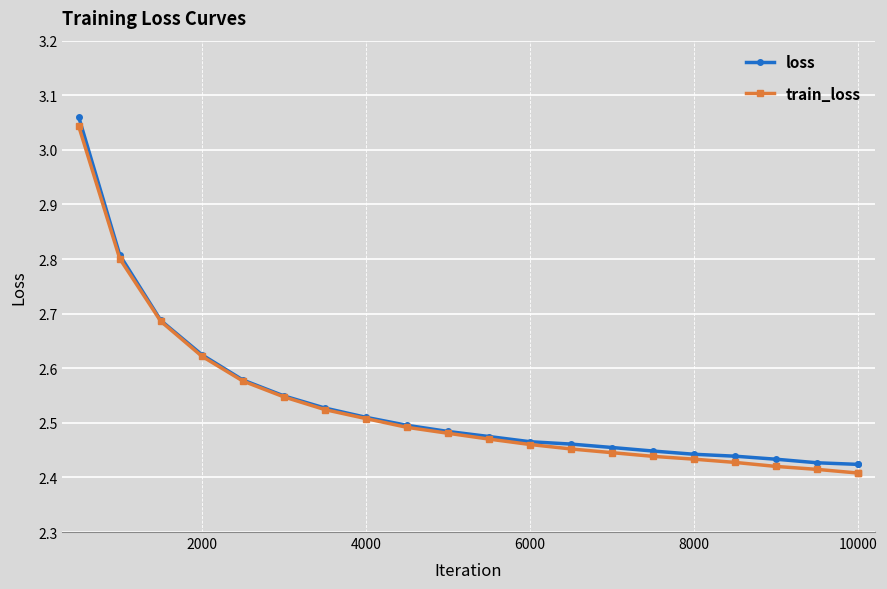

Is this an area chart (filled region under the line)?

No